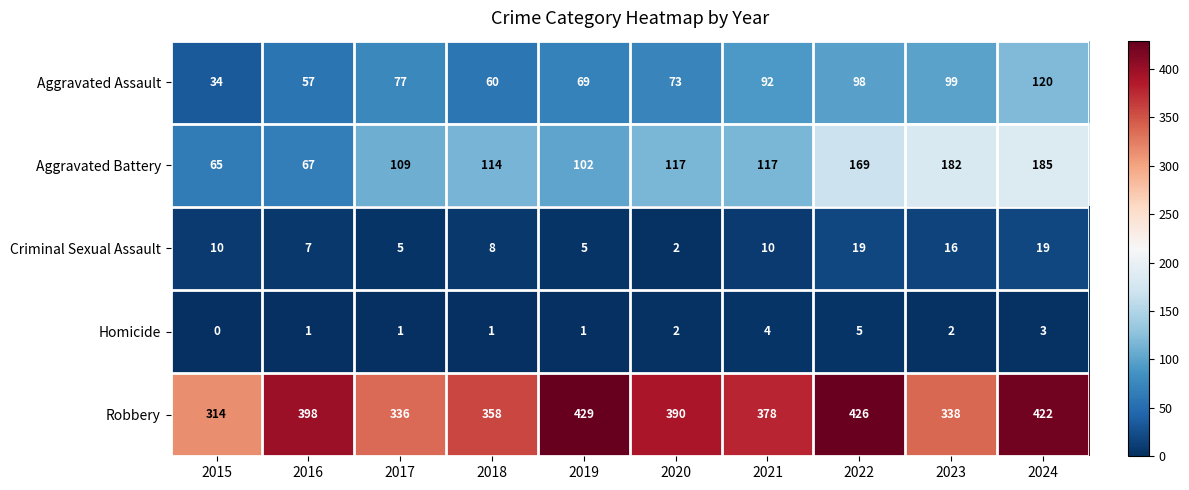

Which series has the largest total across all categories?

Robbery